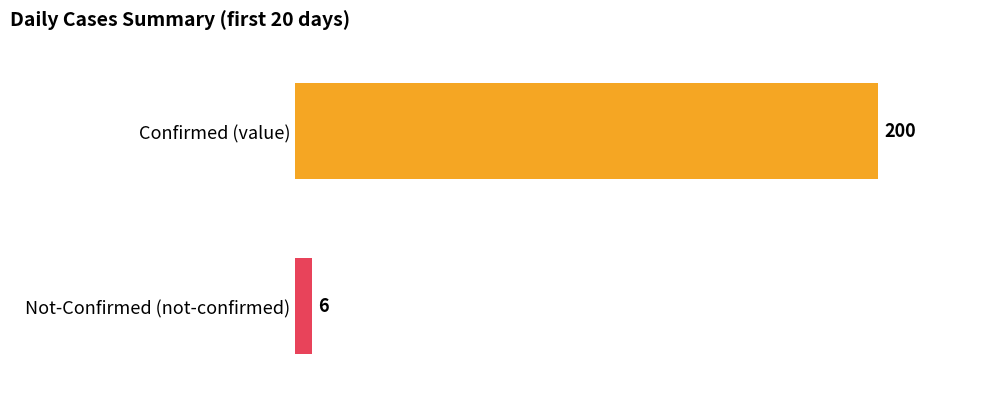

At 2020-03-09, list the series in order from smallest to largest.

not-confirmed, value